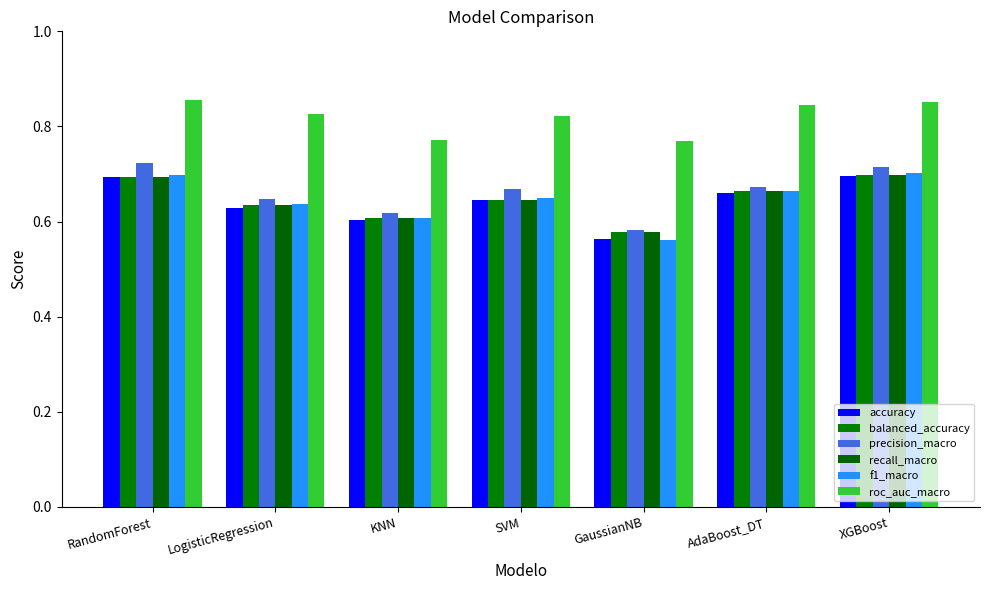

What is the sum of the f1_macro values at RandomForest and KNN?

1.3